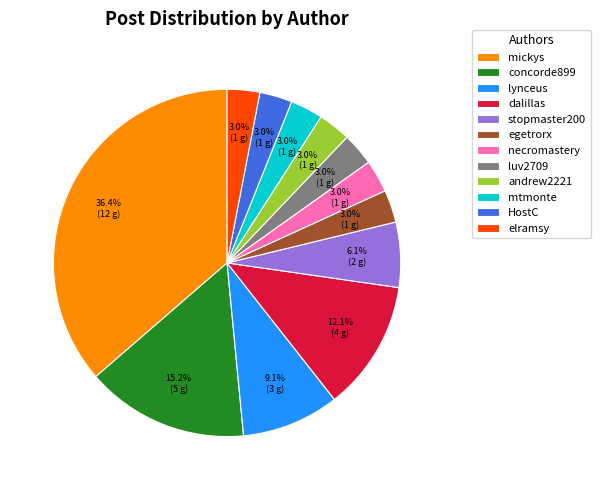

To the nearest percent, what is the average slice percentage?

8%